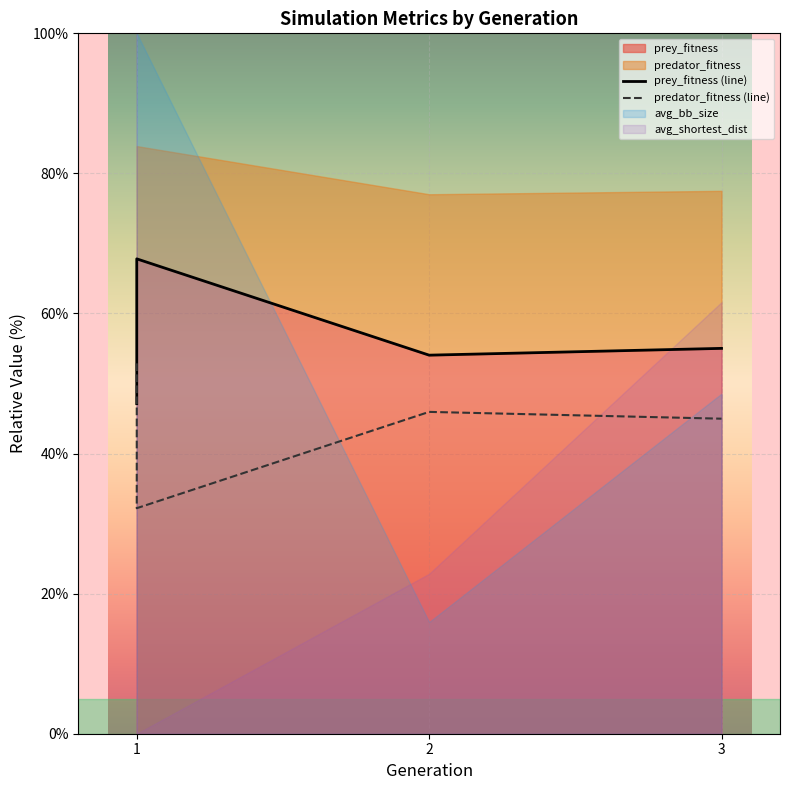

What is the difference between the maximum and minimum values in the prey_fitness (line) series?

20.7